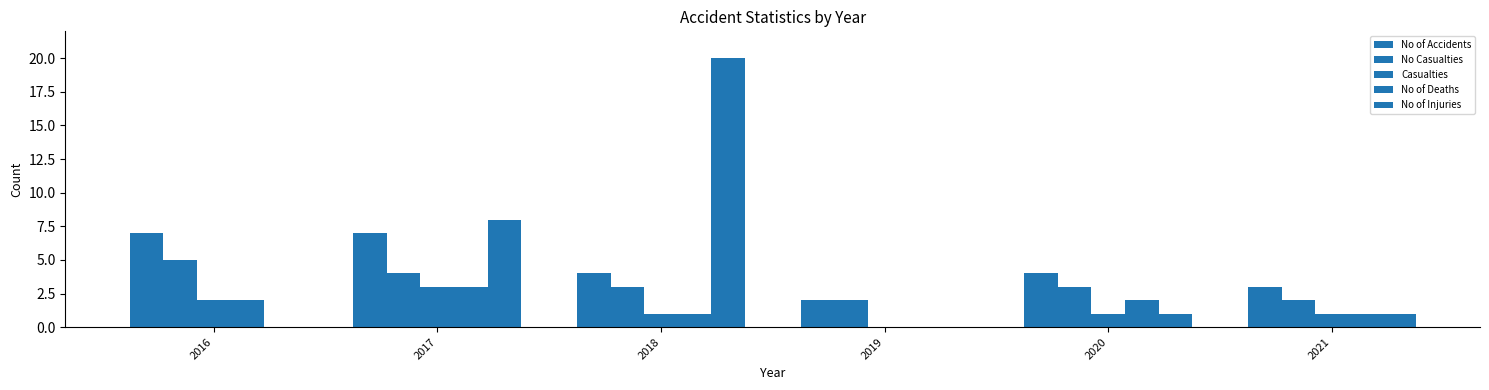

Which has a higher value, 2019 or 2020?

2020